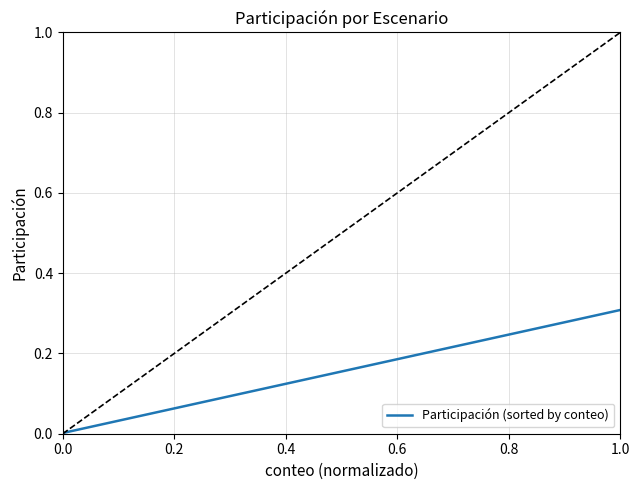

What is the sum of the values at 6 and 11?

0.3